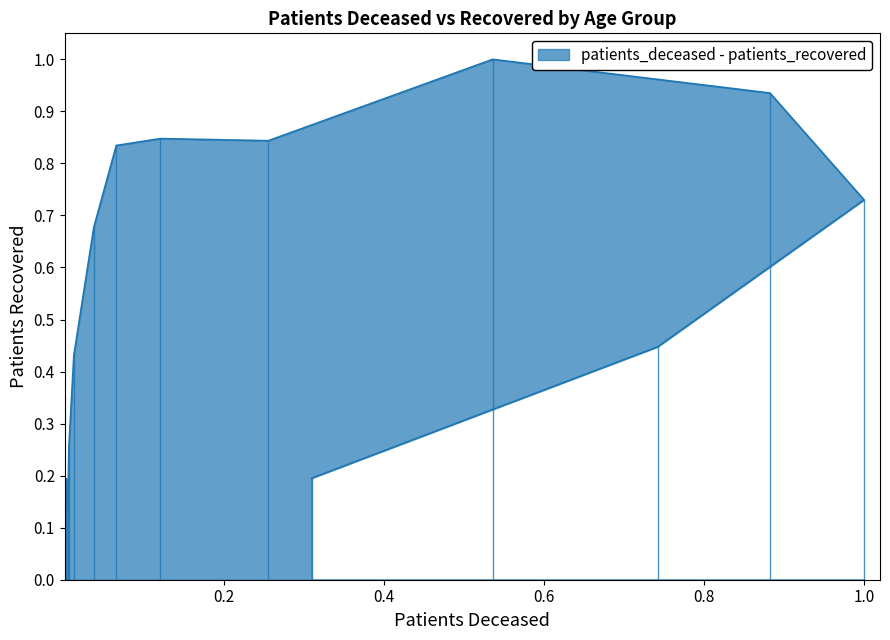

Does the chart have visible grid lines?

No